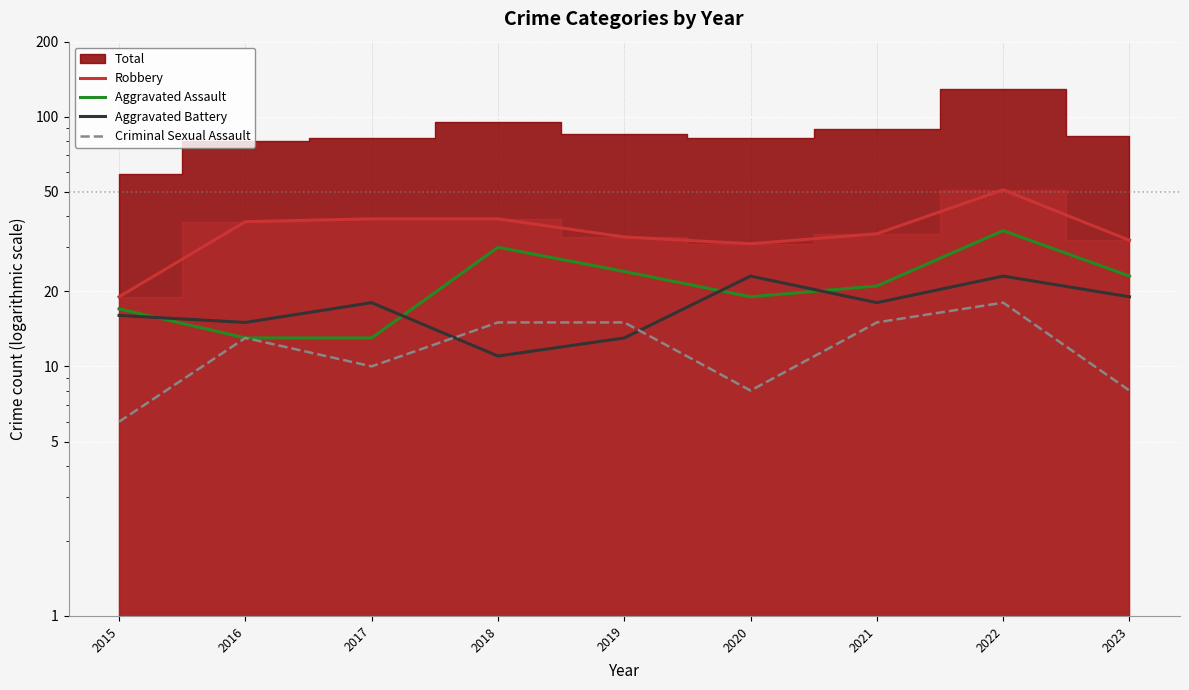

How many values in the Aggravated Battery series exceed 18?

3